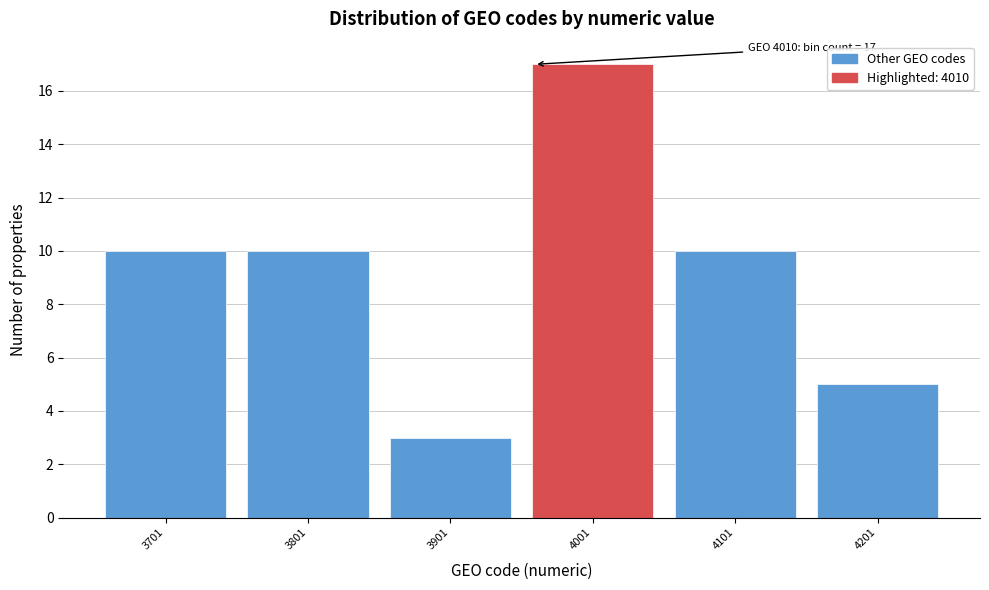

Reading left to right, extract all data points from this chart.

3701=10	3801=10	3901=3	4001=17	4101=10	4201=5